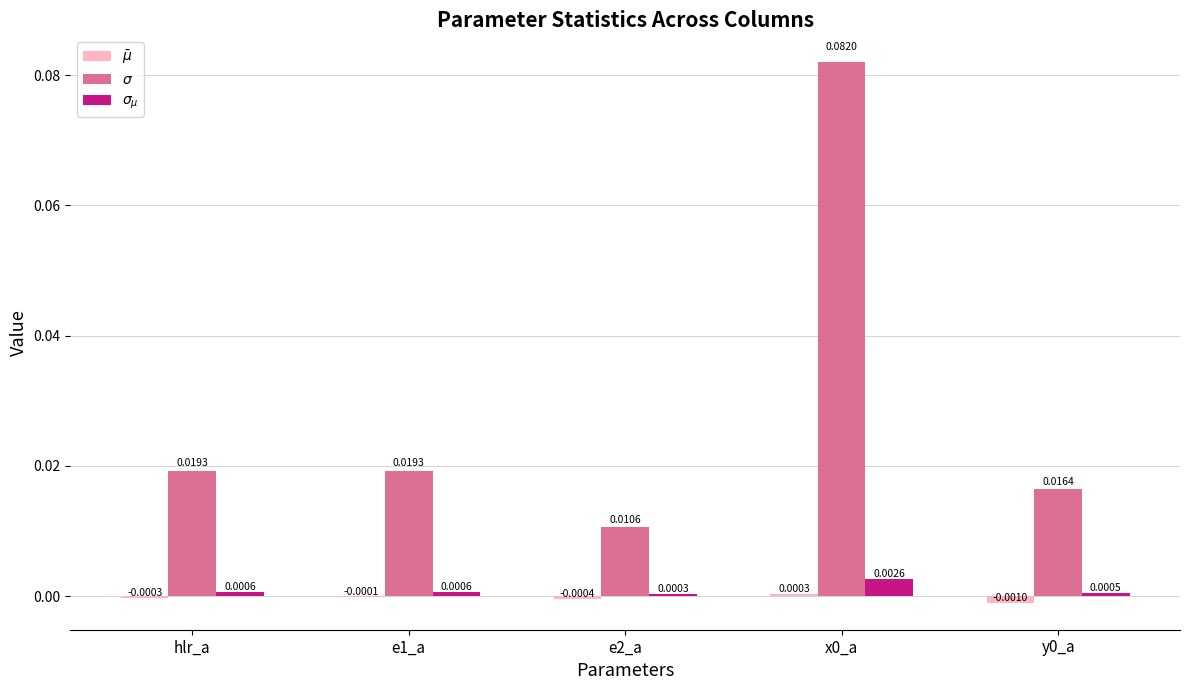

Which series has the largest total across all categories?

$\sigma$